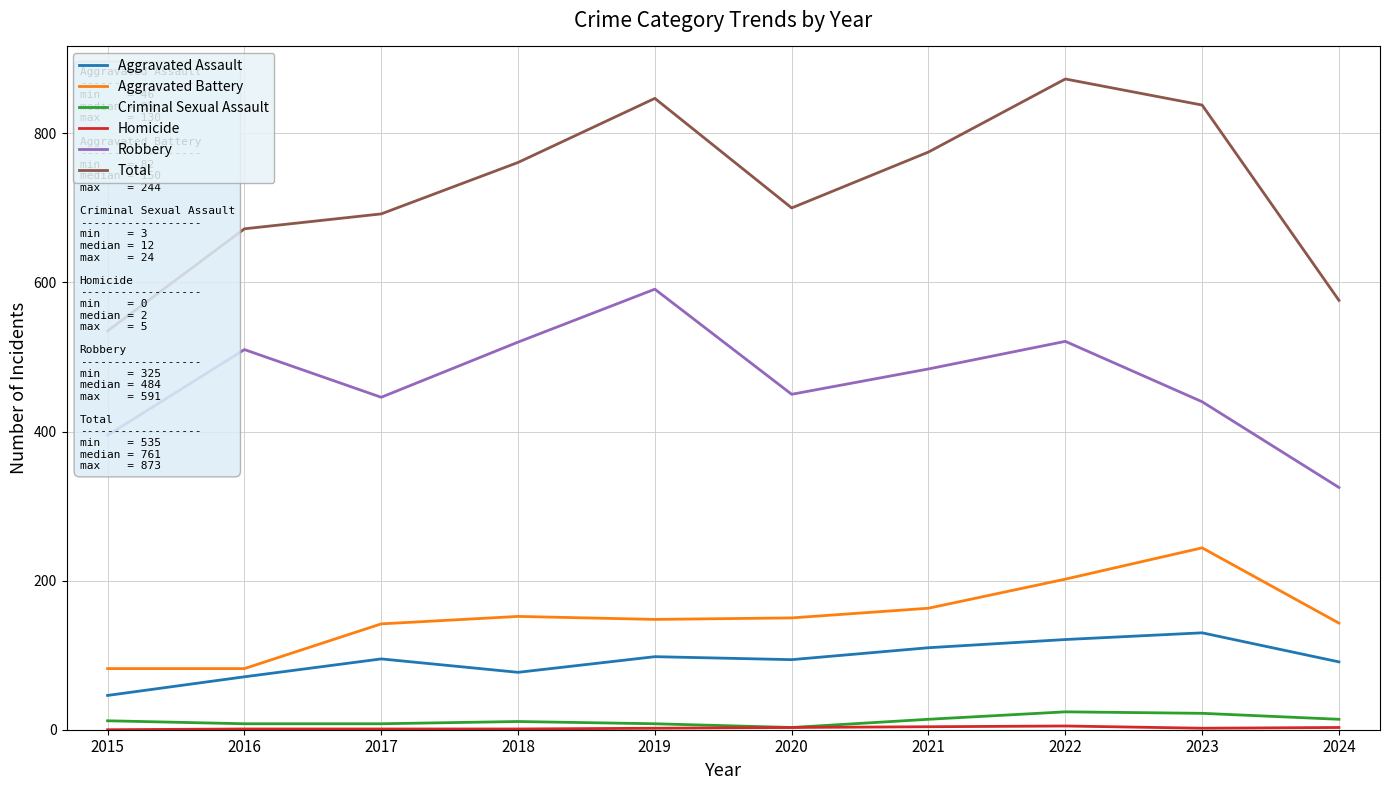

What is the value of the Aggravated Assault point at the 9th from the left?

130